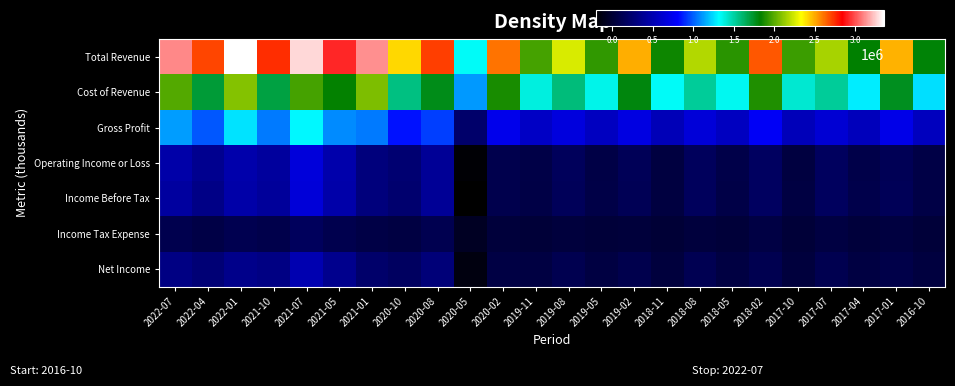

Which category has the lowest value across all series?

2020-05